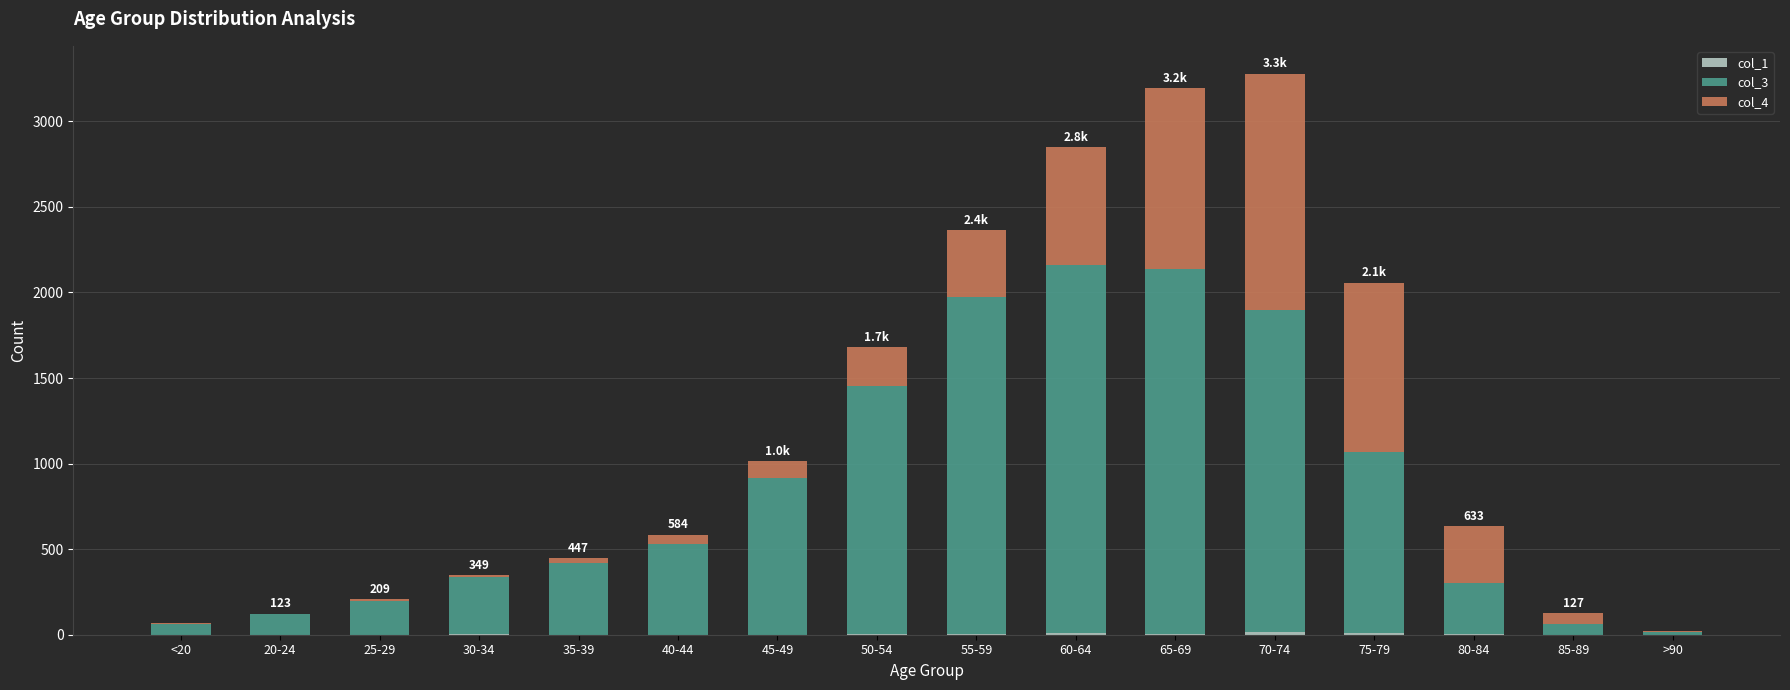

How many categories are shown in the chart?

16